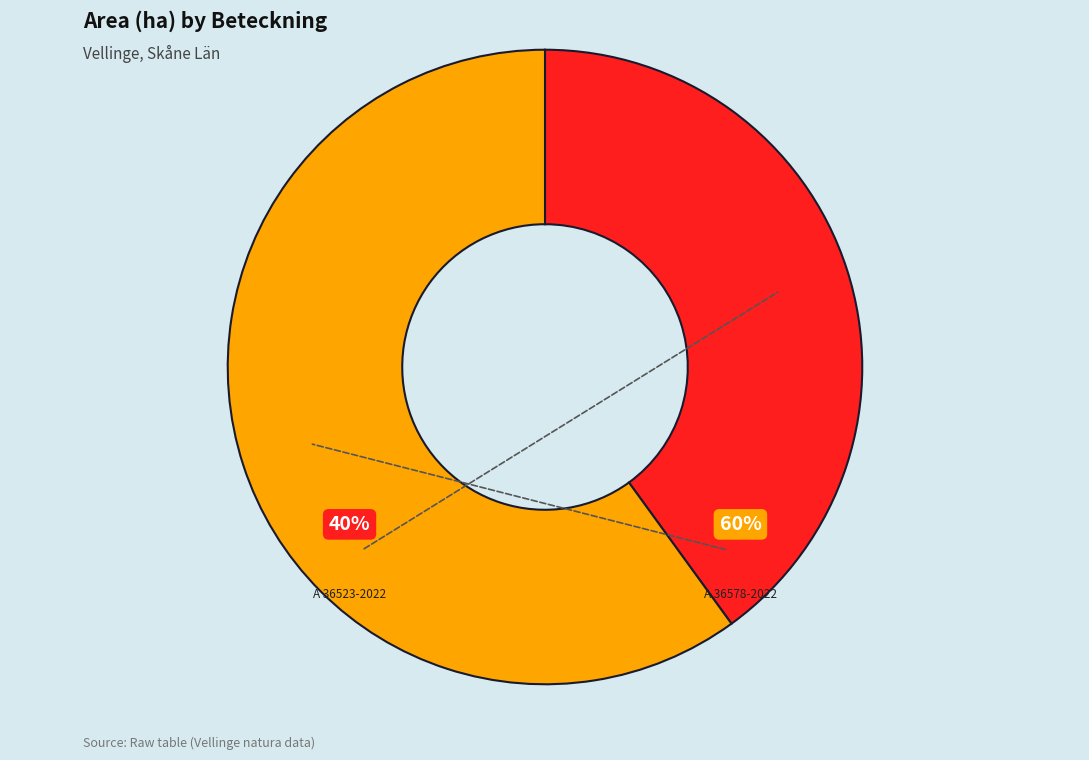

What percentage do A 36578-2022 and A 36523-2022 together represent?

100.0%